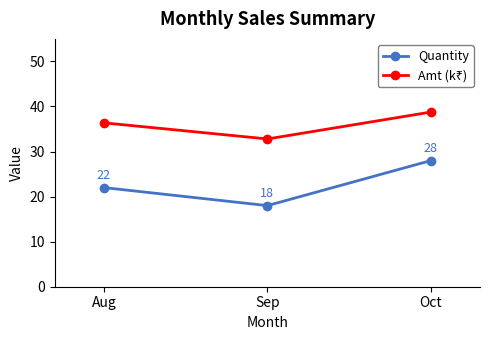

What is the minimum value shown in the chart?

18.0